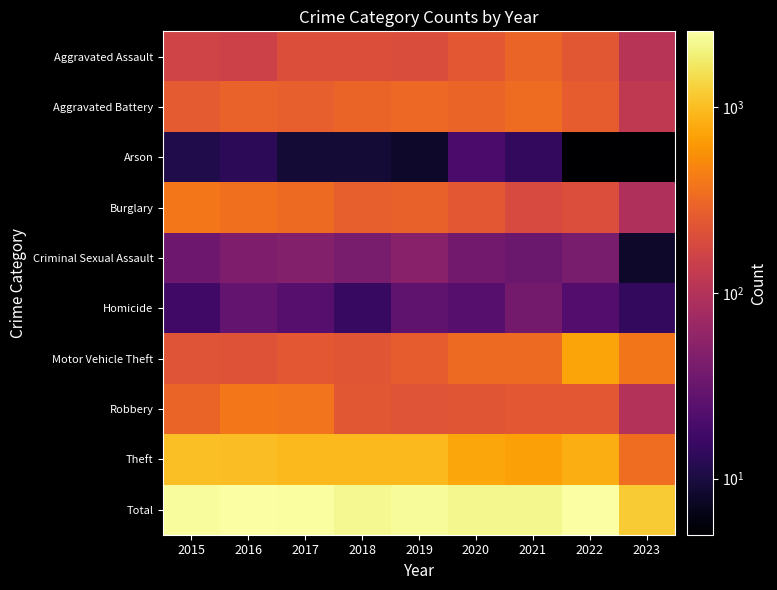

Which series has the largest total across all categories?

Total